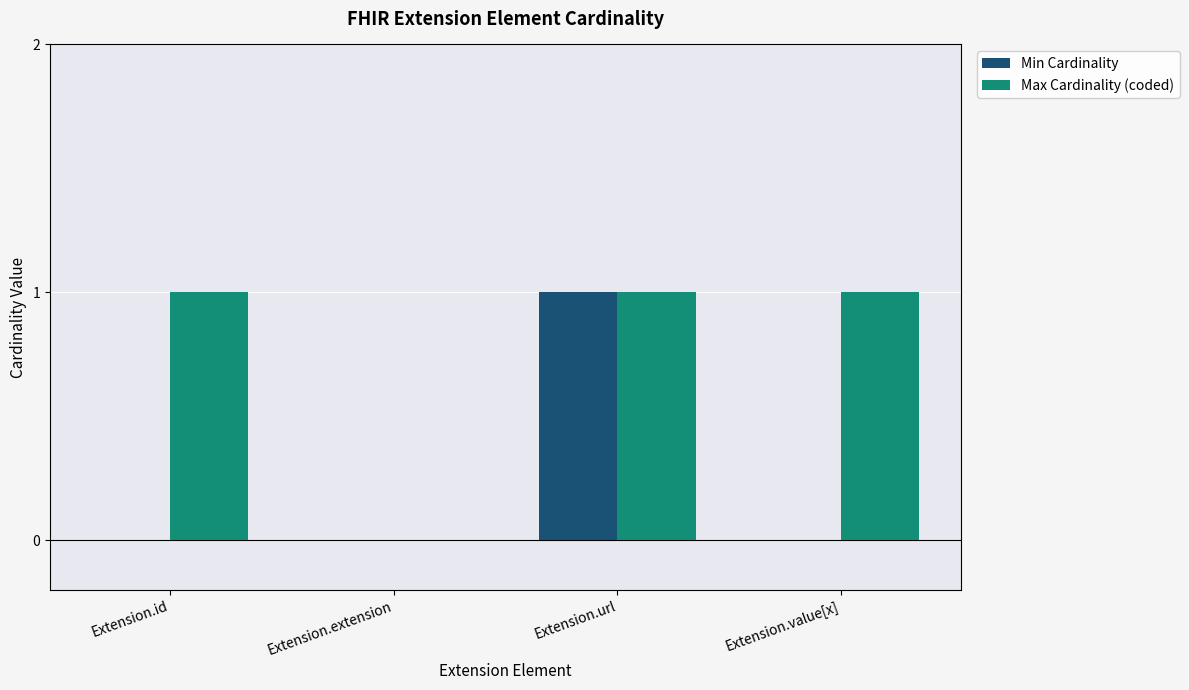

At which category is the sum across all series the highest?

Extension.url